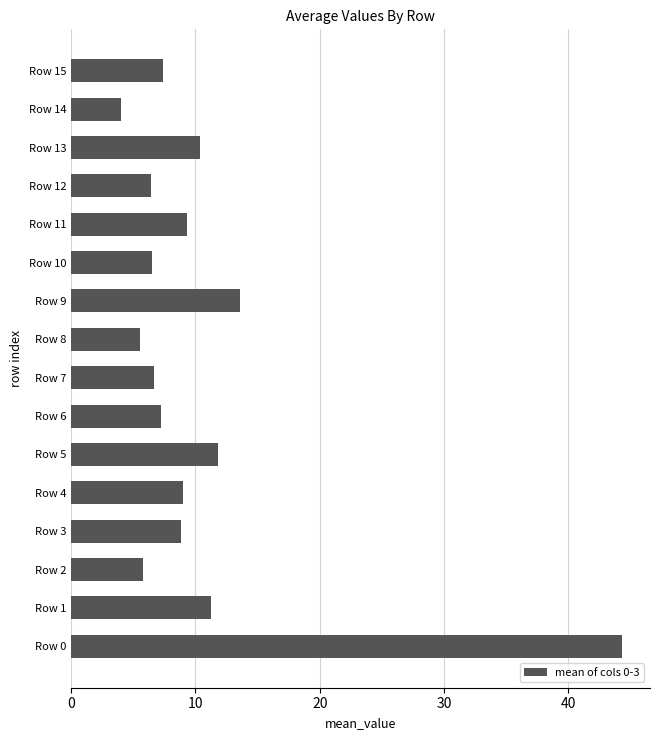

Which has a higher value, Row 0 or Row 10?

Row 0